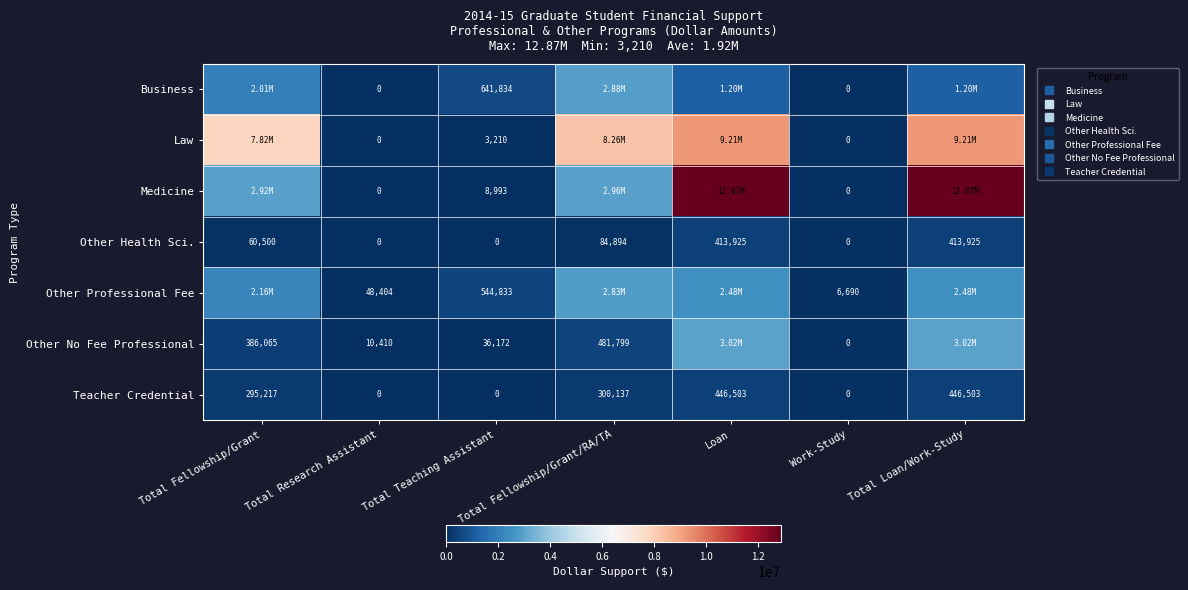

What is the maximum value for Other Health Sci.?

413925